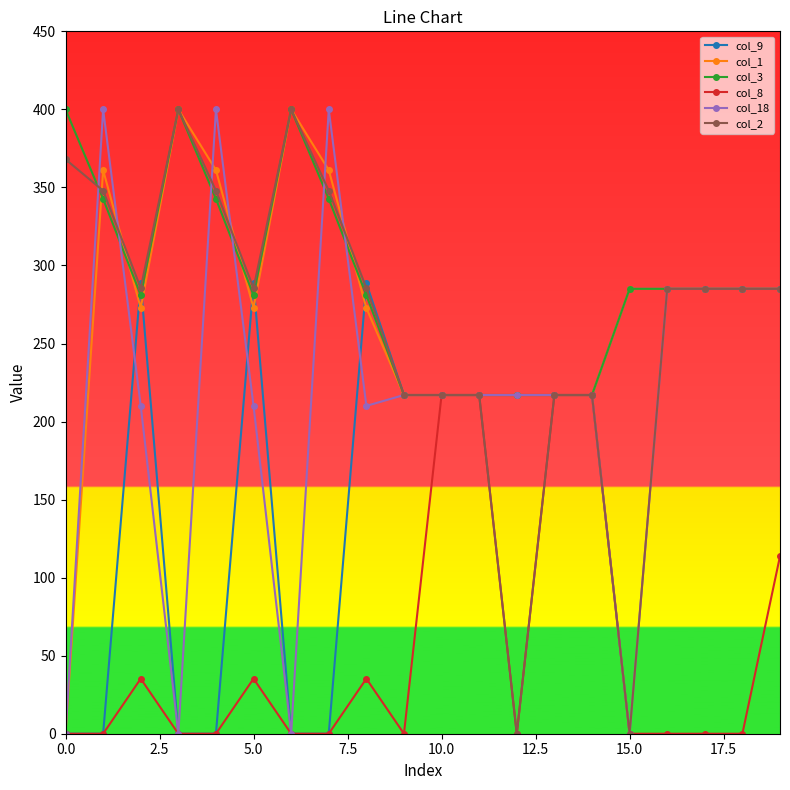

At how many categories does at least one series exceed 170?

20